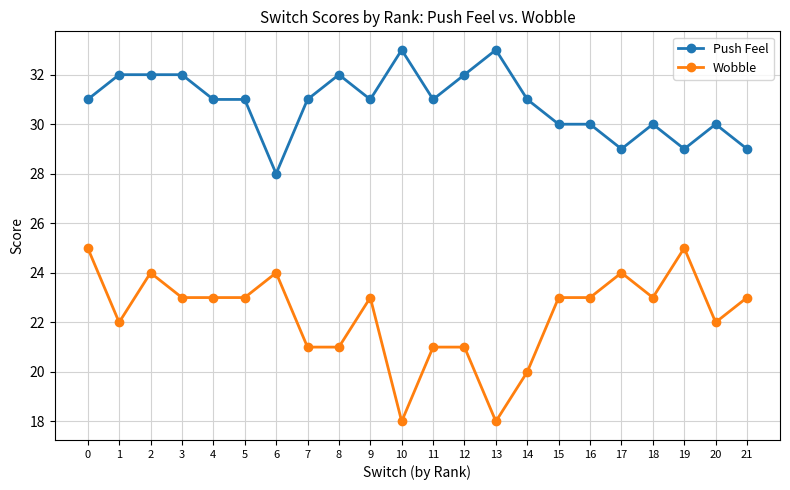

Count the Wobble values in the range 21 to 23.

14